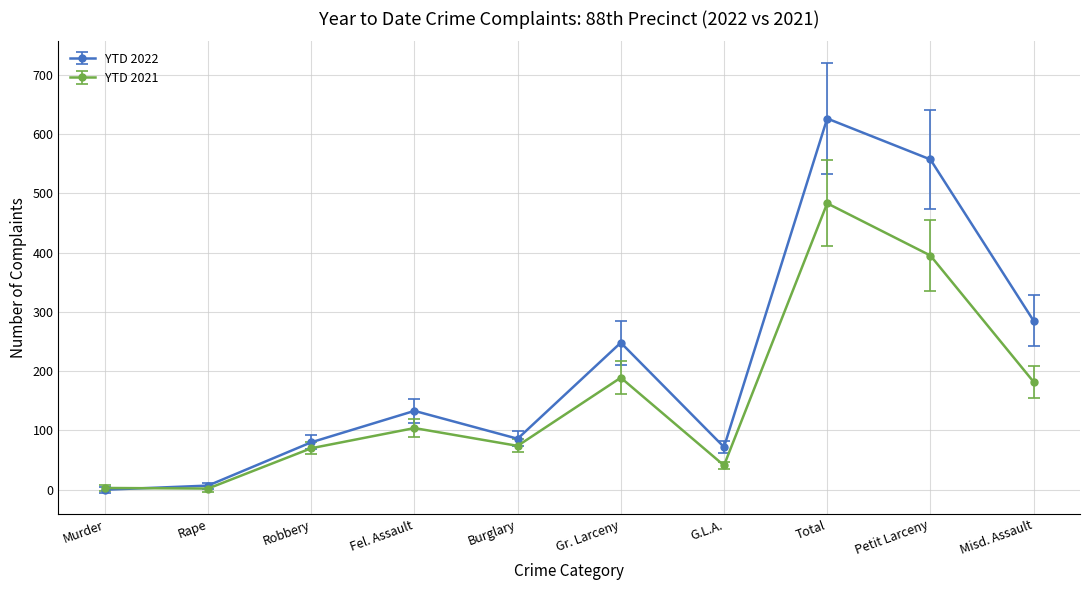

How many data points in YTD 2022 are less than 133?

5